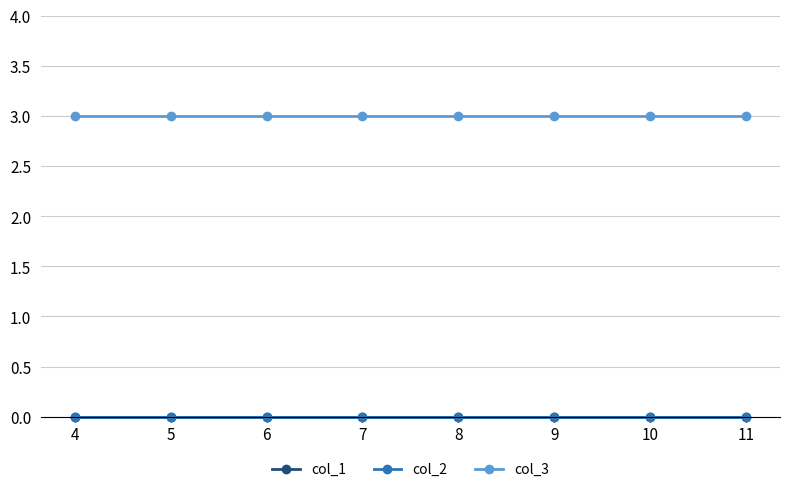

Does the chart have visible grid lines?

Yes